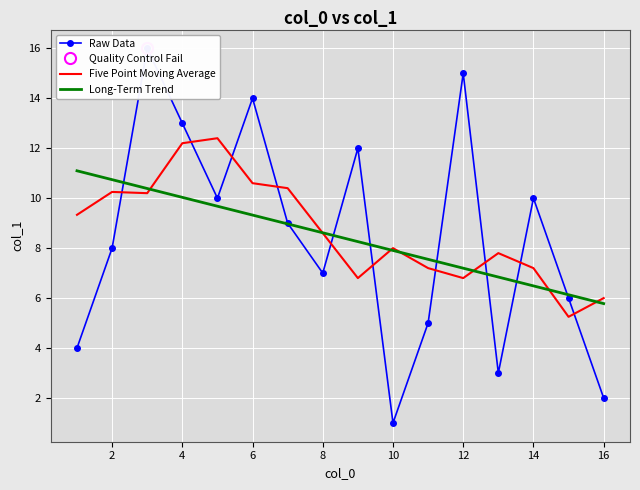

What is the highest value of the Long-Term Trend series?

11.1